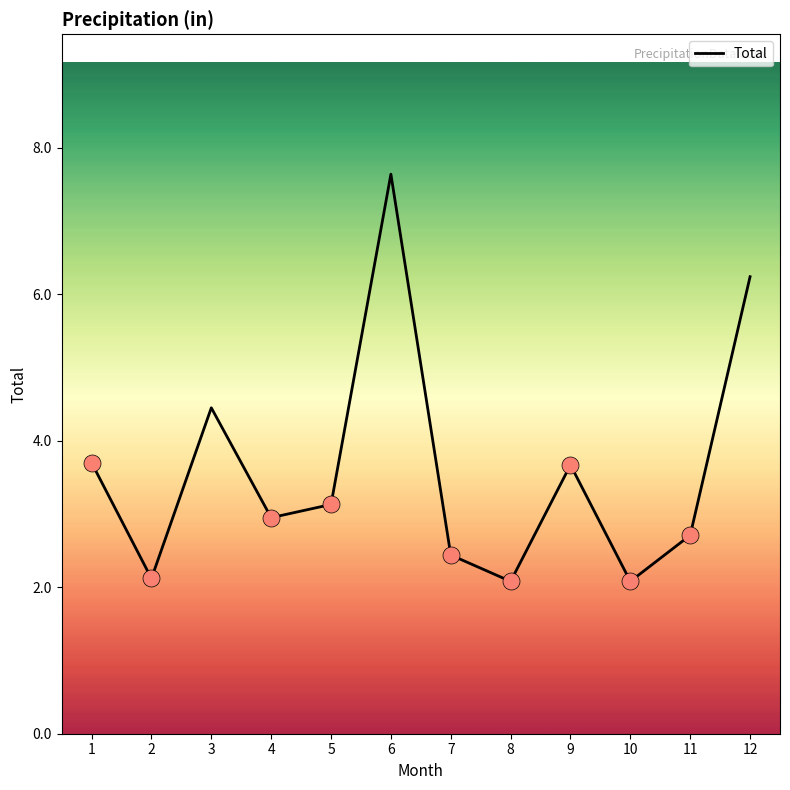

Between 5 and 4, which is larger?

5